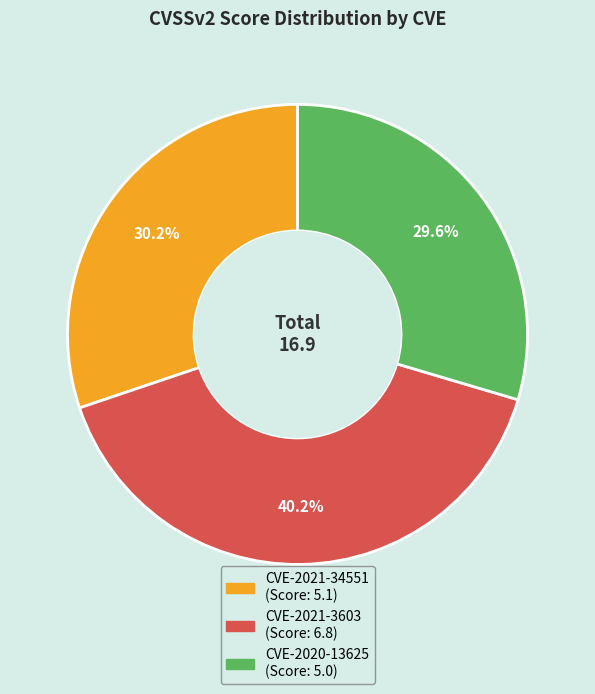

What percentage is the CVE-2021-34551 slice, to the nearest percent?

30%